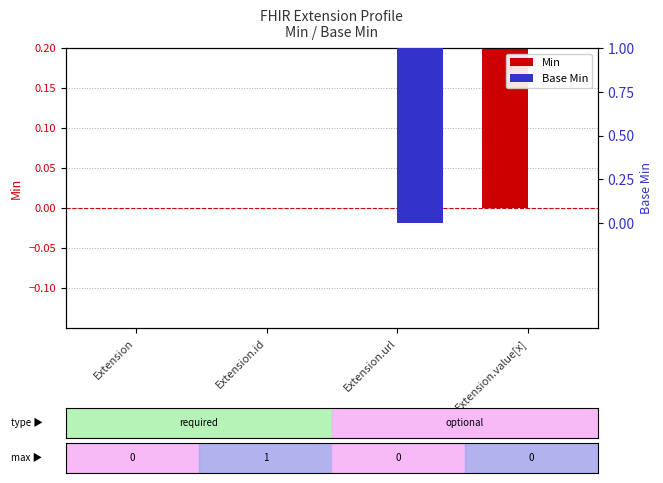

What is the sum of the Base Min values at Extension.id and Extension.url?

1